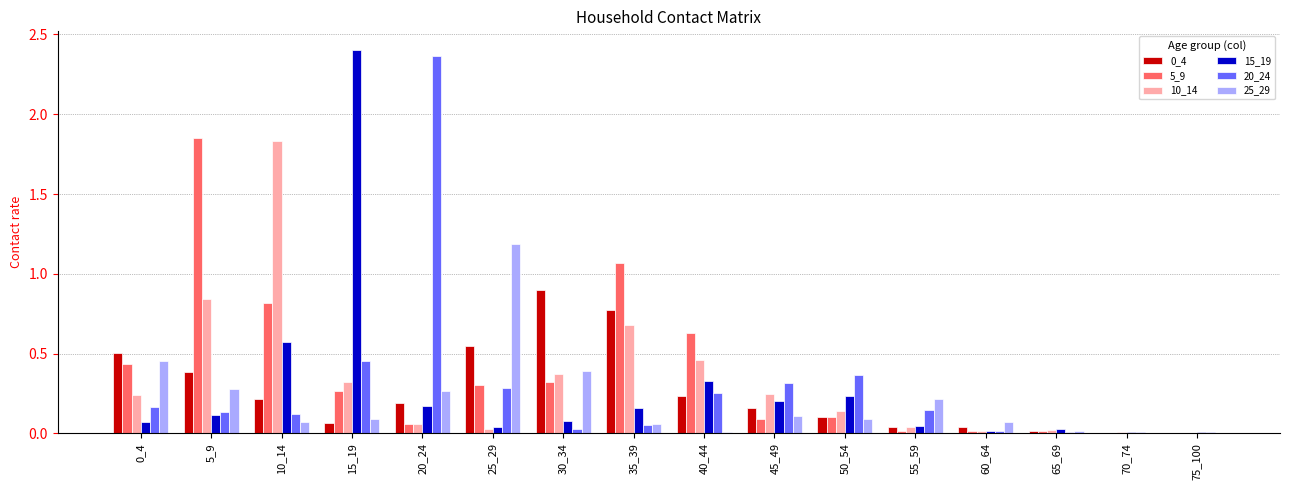

Is the value of 15_19 at 40_44 greater than the value of 0_4 at 75_100?

Yes